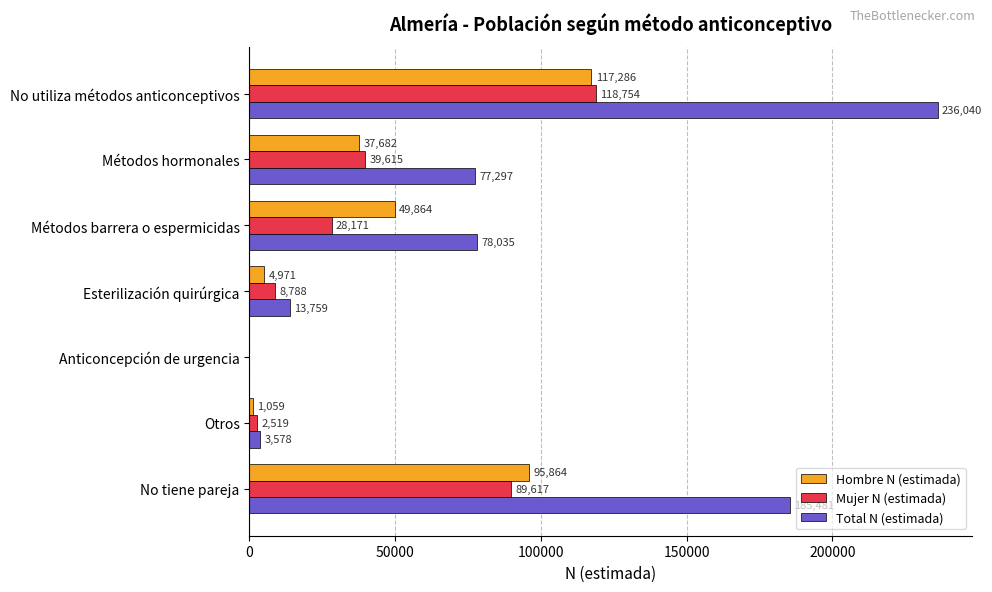

What is the sum of the Hombre N (estimada) values at Otros and Métodos barrera o espermicidas?

50923